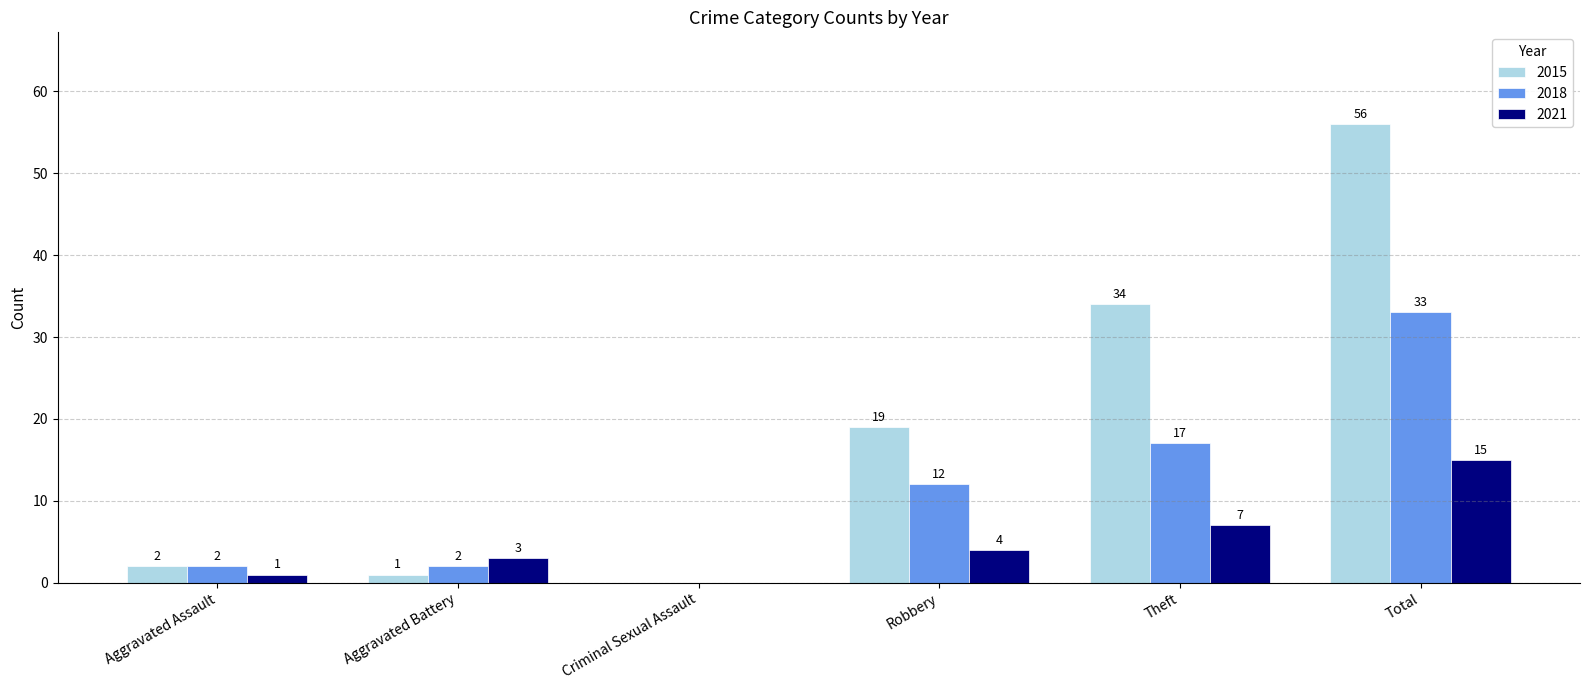

Which series has the largest range (max minus min)?

2015